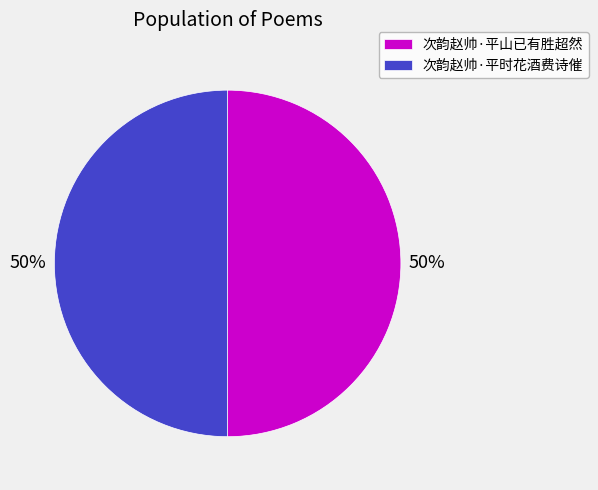

Is the sum of 次韵赵帅·平时花酒费诗催 and 次韵赵帅·平山已有胜超然 greater than half?

Yes